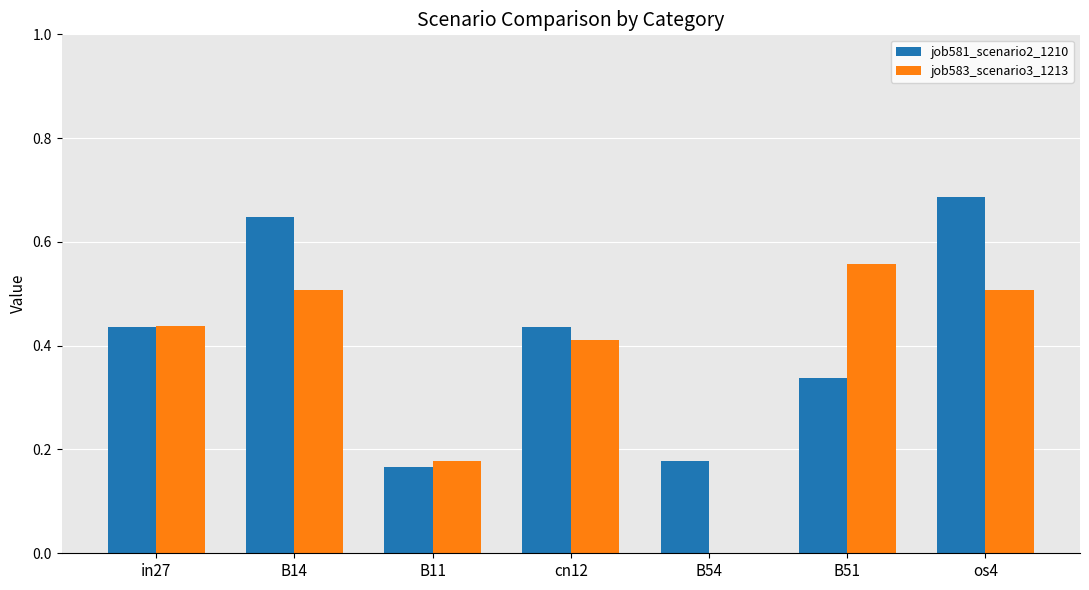

The job583_scenario3_1213 series shows 0.5 at B14. True or false?

True